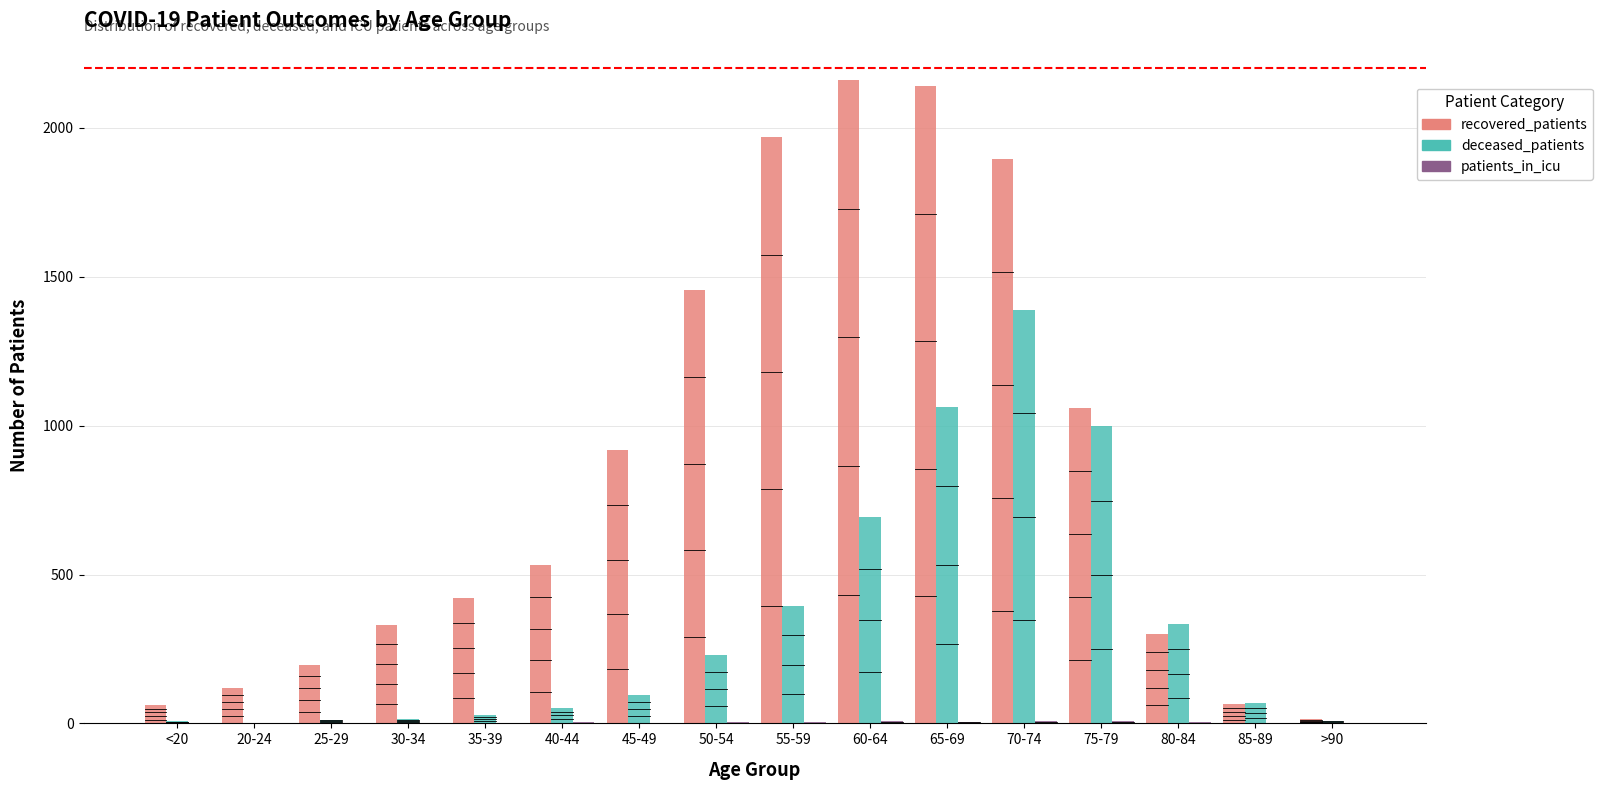

Rank the series by their maximum value, from lowest to highest.

patients_in_icu, deceased_patients, recovered_patients